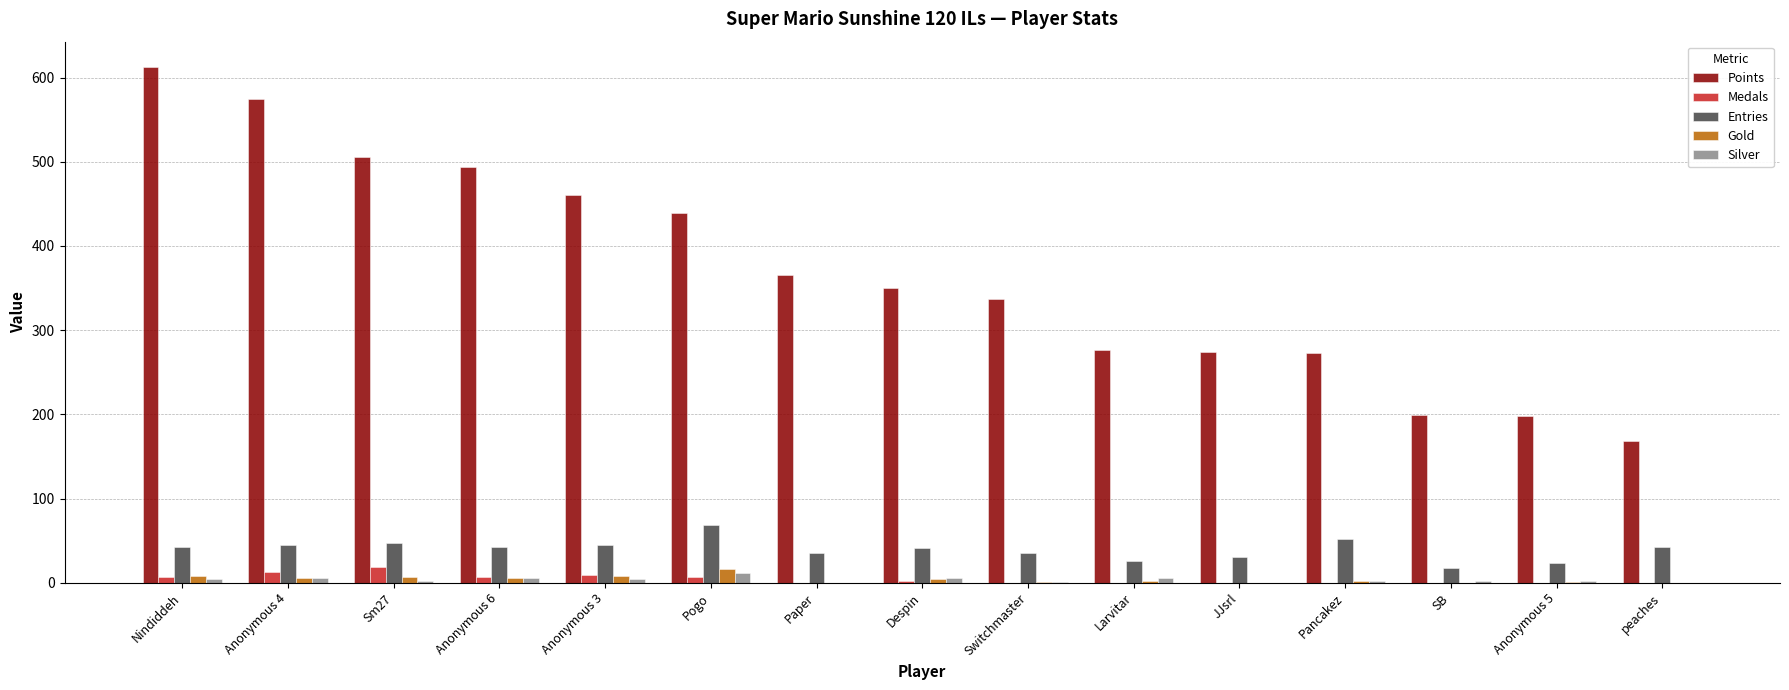

True or false: Silver has a value of 0 at Paper.

True